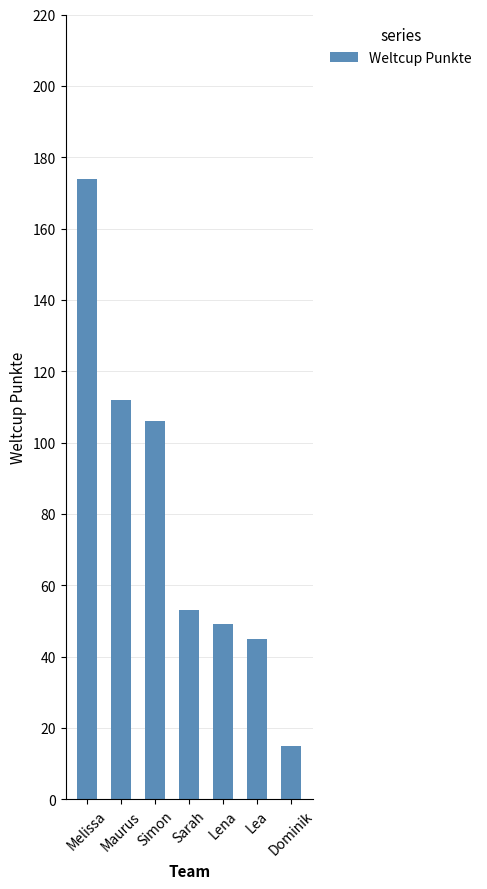

Rank the categories by value from lowest to highest.

Dominik, Lea, Lena, Sarah, Simon, Maurus, Melissa